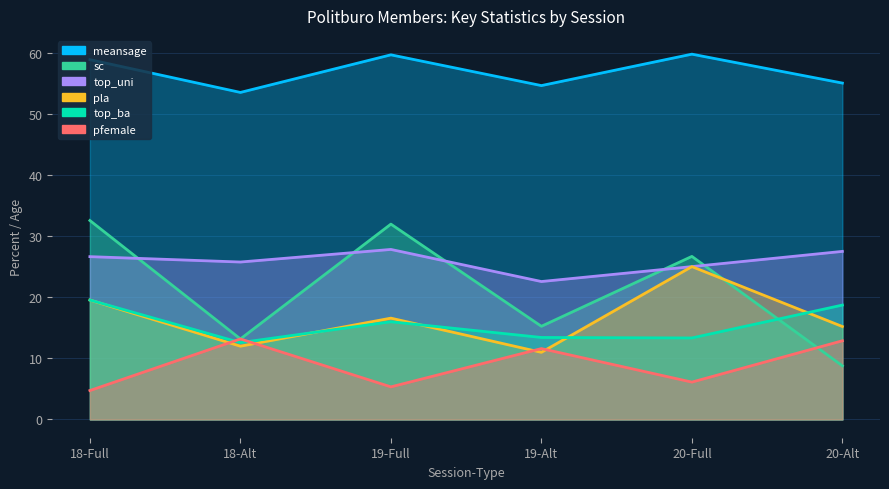

What is the sum of the sc values at 19-Full and 18-Alt?

45.1